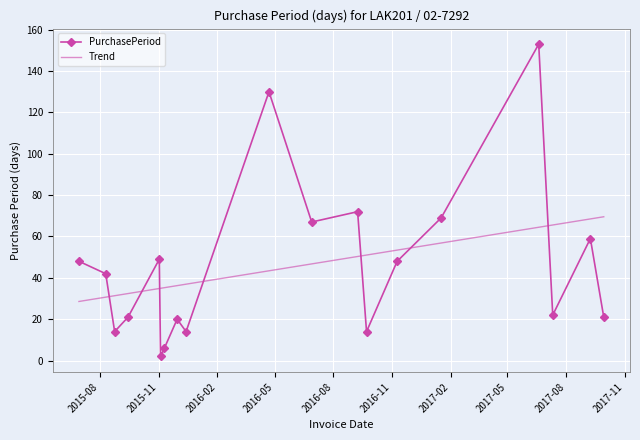

Which series has the widest spread of values?

PurchasePeriod